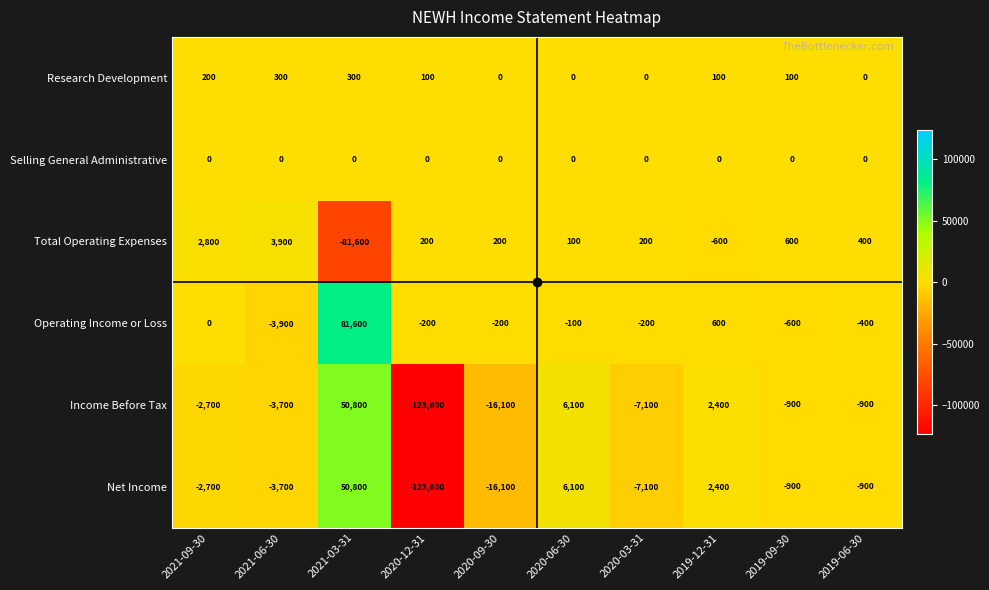

How many categories are shown in the chart?

10